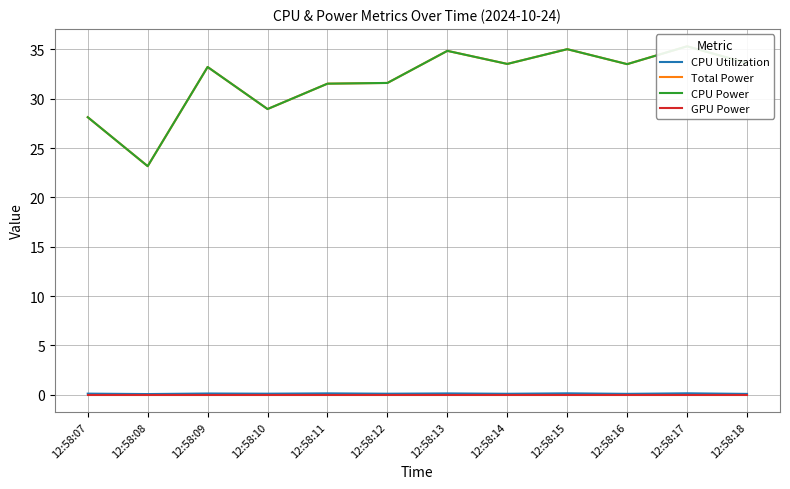

The value of Total Power at 12:58:18 is 11.2. True or false?

False